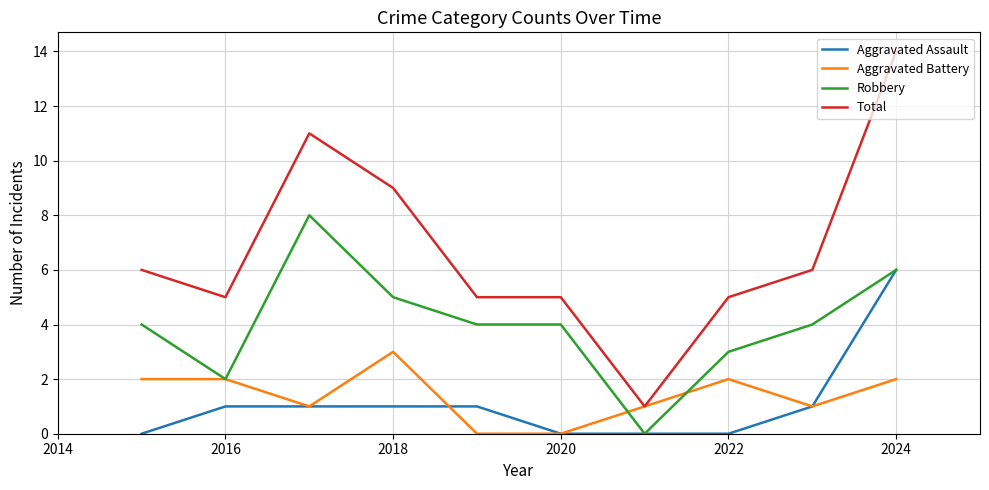

Rank the series by their maximum value, from highest to lowest.

Total, Robbery, Aggravated Assault, Aggravated Battery